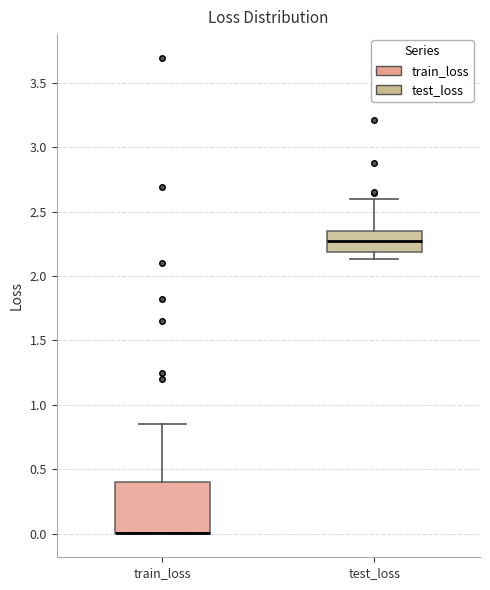

Reading left to right, read every box against the y-axis: the position of its median line, the range the box covers, and the ends of its whiskers. The values are not printed on the chart, so give them approximately, as read against the axis.

train_loss: median 0.00 (drawn on the box's lower edge), box 0.00 to 0.40, whiskers 0.00 to 0.85
test_loss: median 2.25, box 2.20 to 2.35, whiskers 2.15 to 2.60